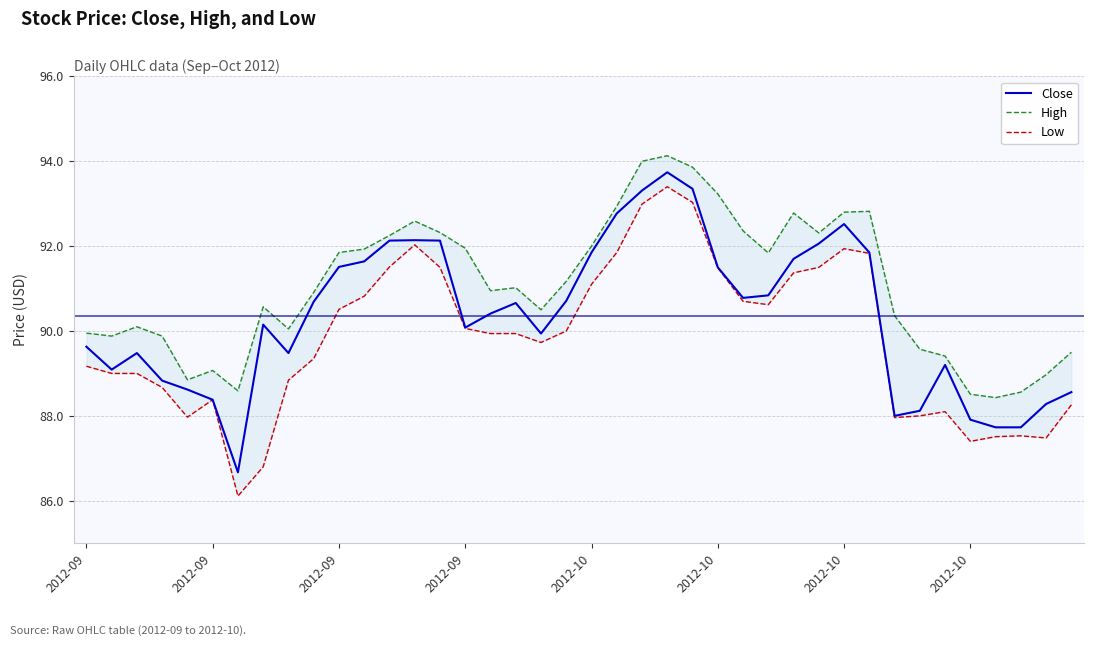

True or false: Low has a value of 50.3 at 2012-09.

False